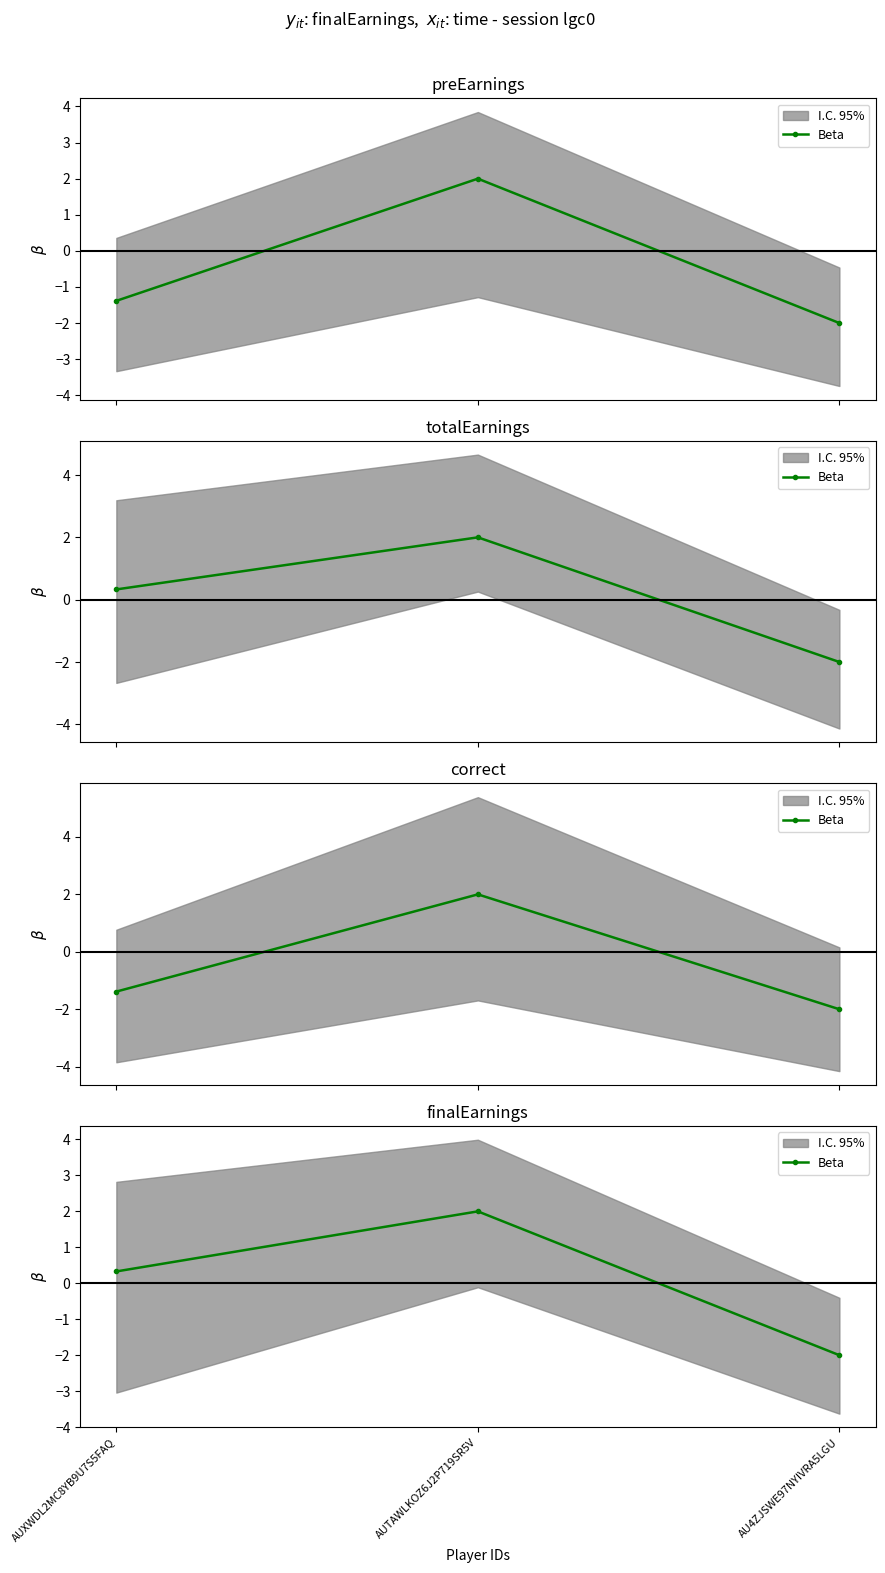

True or false: the data shows 0.2 at AUXWDL2MC8YB9U7S5FAQ.

False